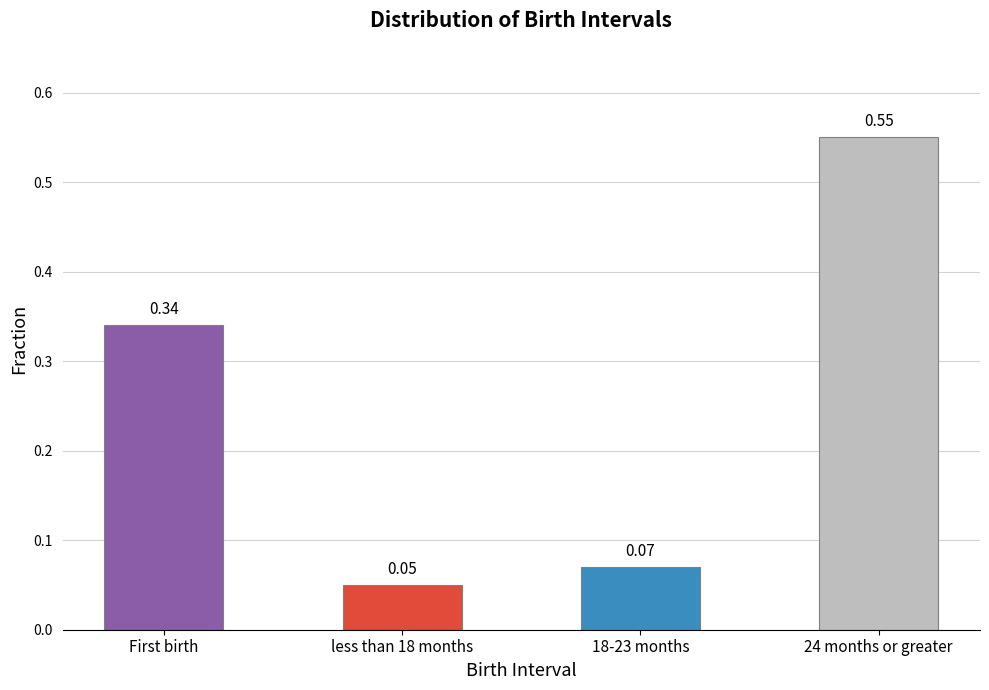

What is the label of the 4th bar from the right?

First birth